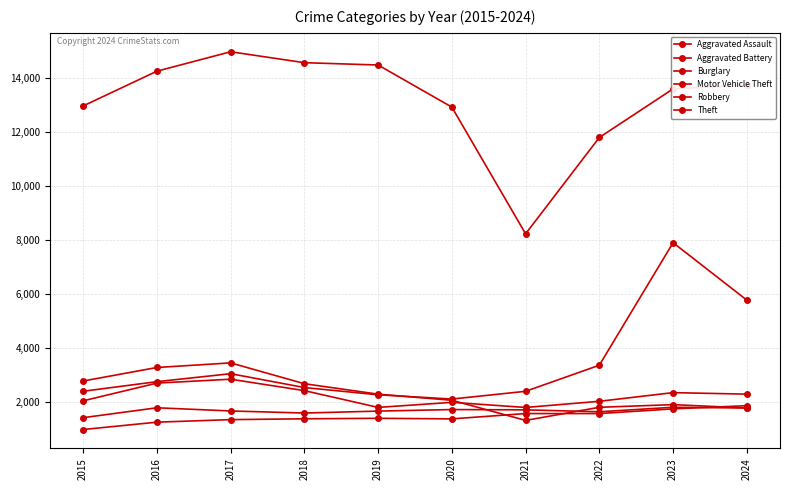

Which series has the largest range (max minus min)?

Theft